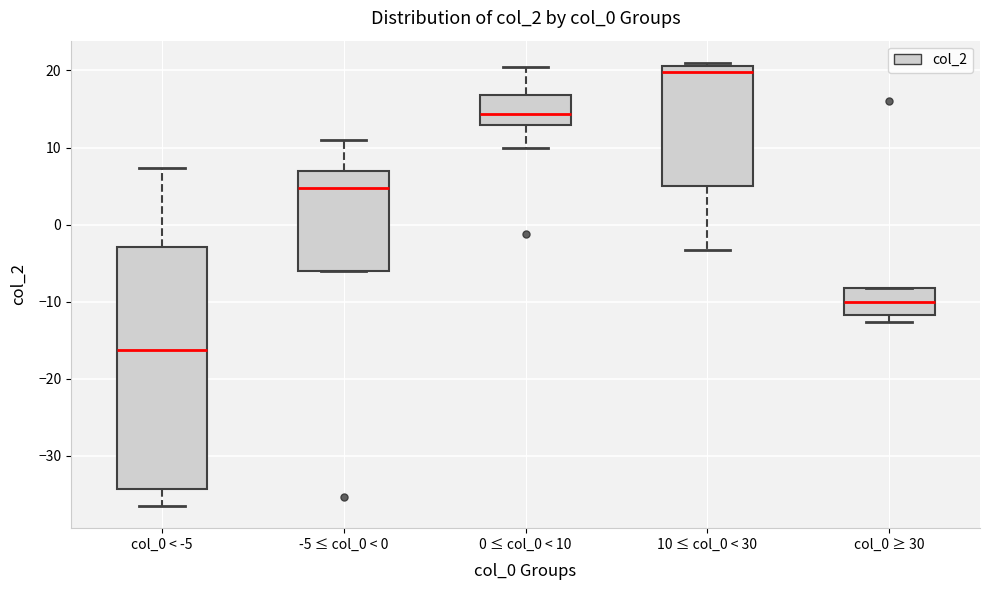

Reading left to right, transcribe this box plot: for each box, give where its median line is, the range the box spans, and where its two whiskers end, as read against the y-axis. The values are not printed on the chart, so give them approximately, as read against the axis.

col_0 < -5: median -16, box -34 to -3, whiskers -36 to 7
-5 ≤ col_0 < 0: median 5, box -6 to 7, whiskers -6 to 11
0 ≤ col_0 < 10: median 14, box 13 to 17, whiskers 10 to 20
10 ≤ col_0 < 30: median 20, box 5 to 21, whiskers -3 to 21 (just above the box's upper edge)
col_0 ≥ 30: median -10, box -12 to -8, whiskers -13 to -8